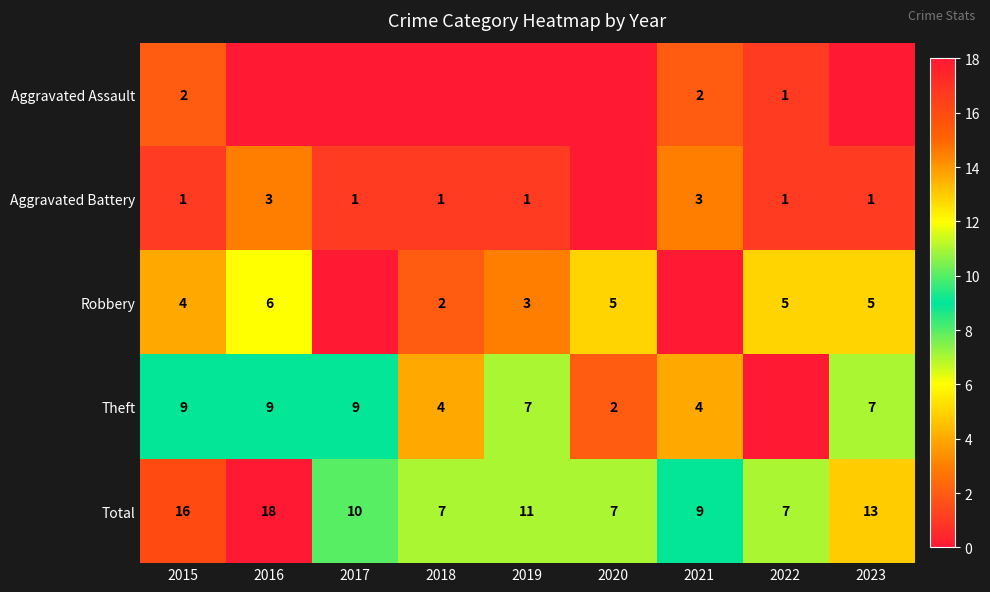

Which category has the highest value across all series?

2016